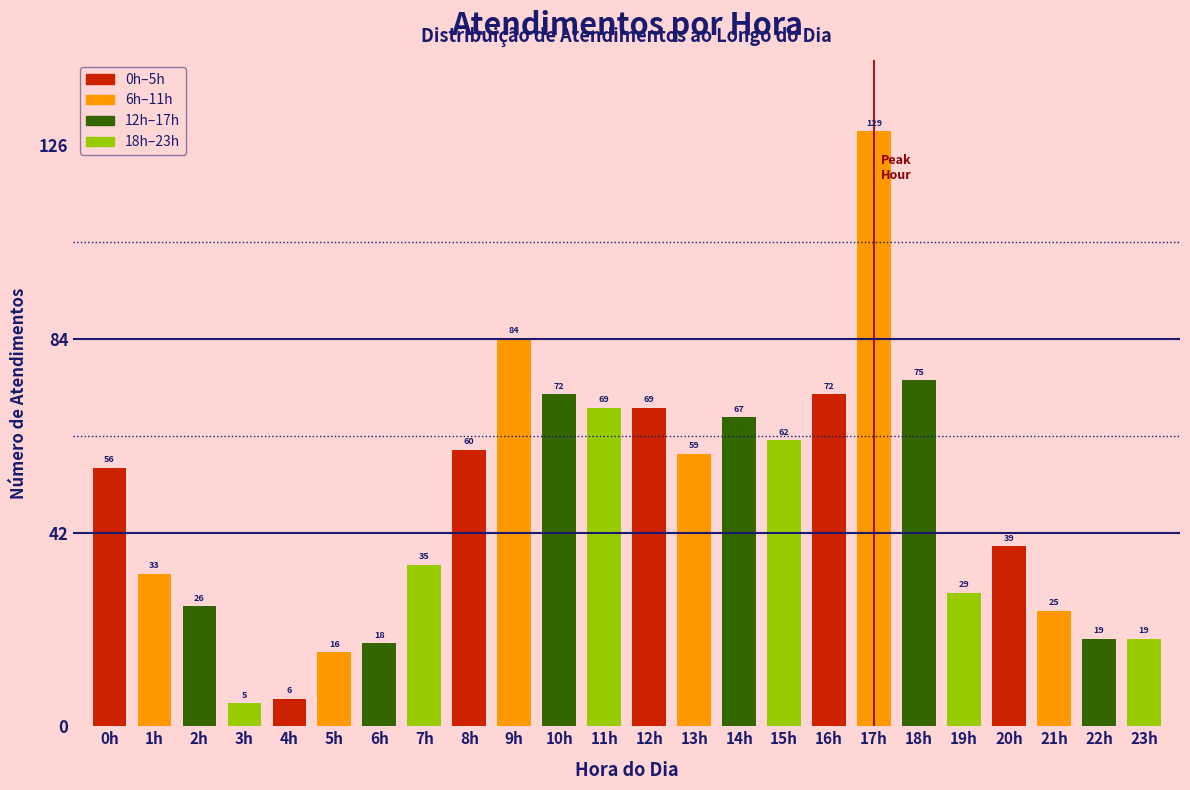

Reading right to left, transcribe all the data shown in this chart.

19	19	25	39	29	75	129	72	62	67	59	69	69	72	84	60	35	18	16	6	5	26	33	56